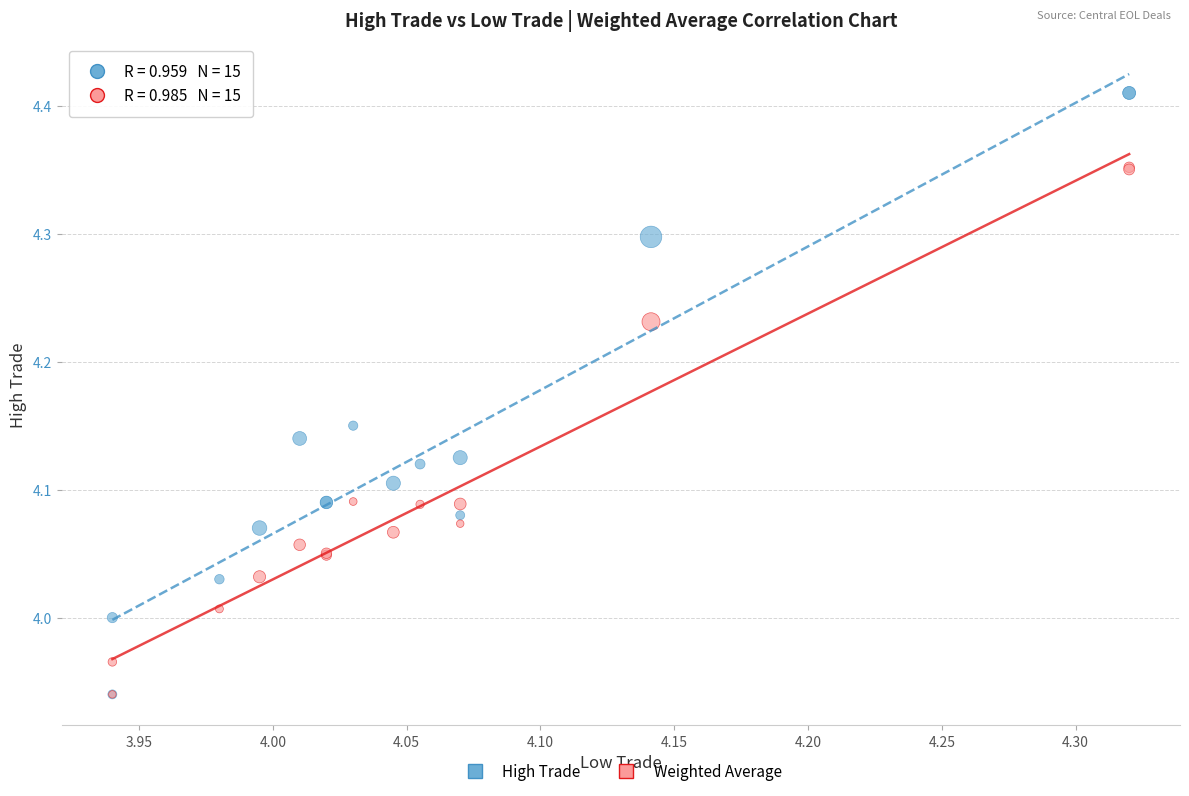

What are all the series names shown in the legend?

High Trade, Weighted Average